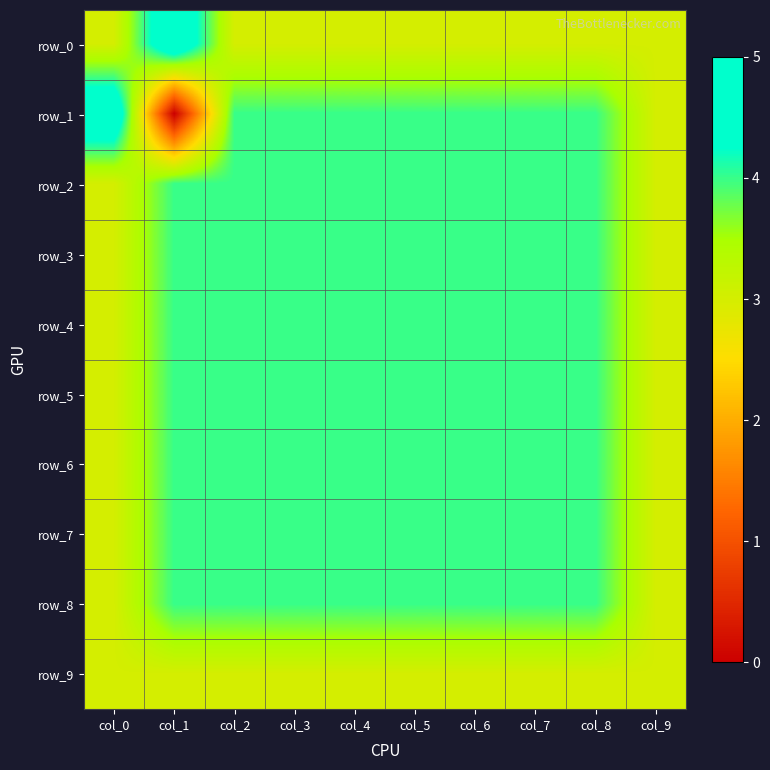

Which category has the highest value in the row_2 series?

col_1